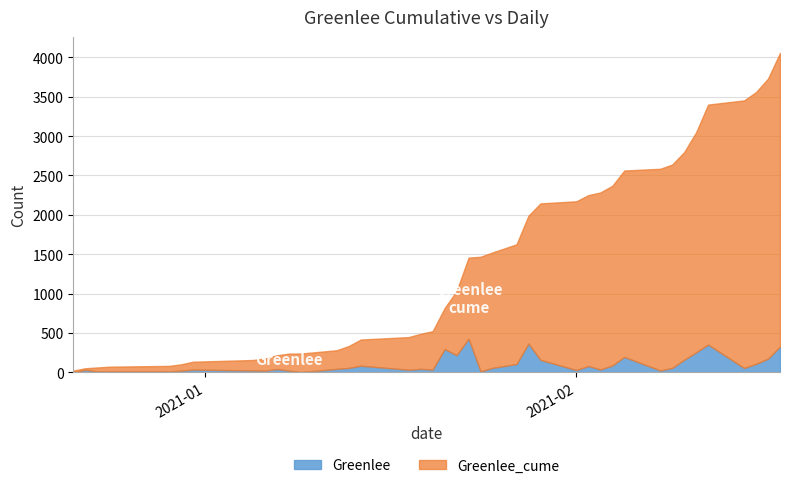

The Greenlee series shows 83 at 2021-02-15. True or false?

False